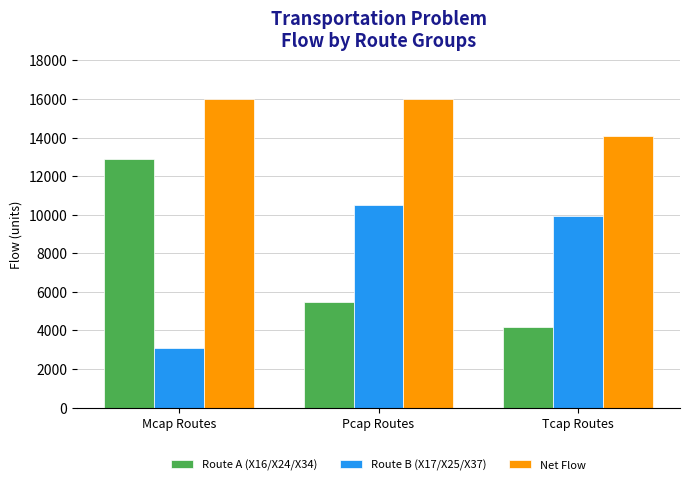

What is the highest value of the Route B (X17/X25/X37) series?

10526.3